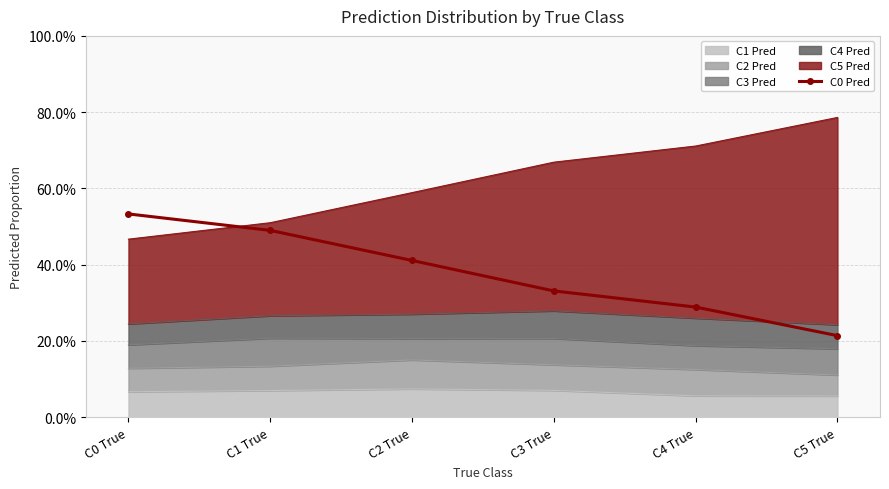

Rank the categories by value from lowest to highest.

C5 True, C4 True, C3 True, C2 True, C1 True, C0 True